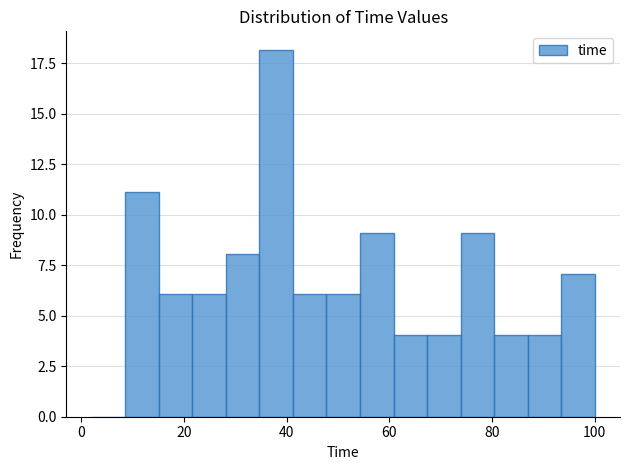

Around what value on the x-axis is the tallest bar? Give the approximate position of its centre, as read against the axis.

38